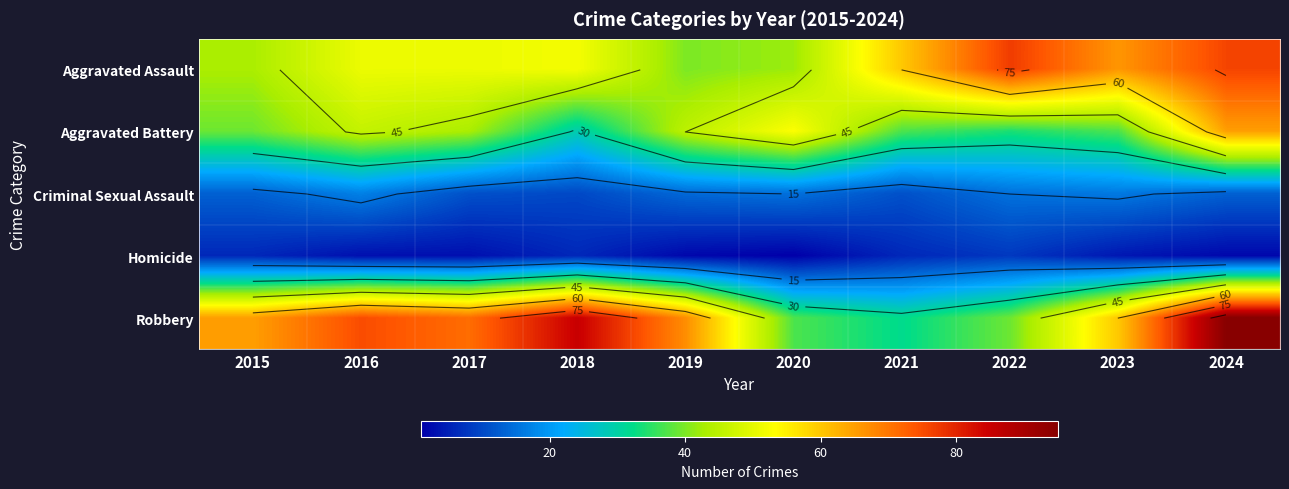

Is the value of Aggravated Battery at 2019 greater than the value of Aggravated Assault at 2024?

No